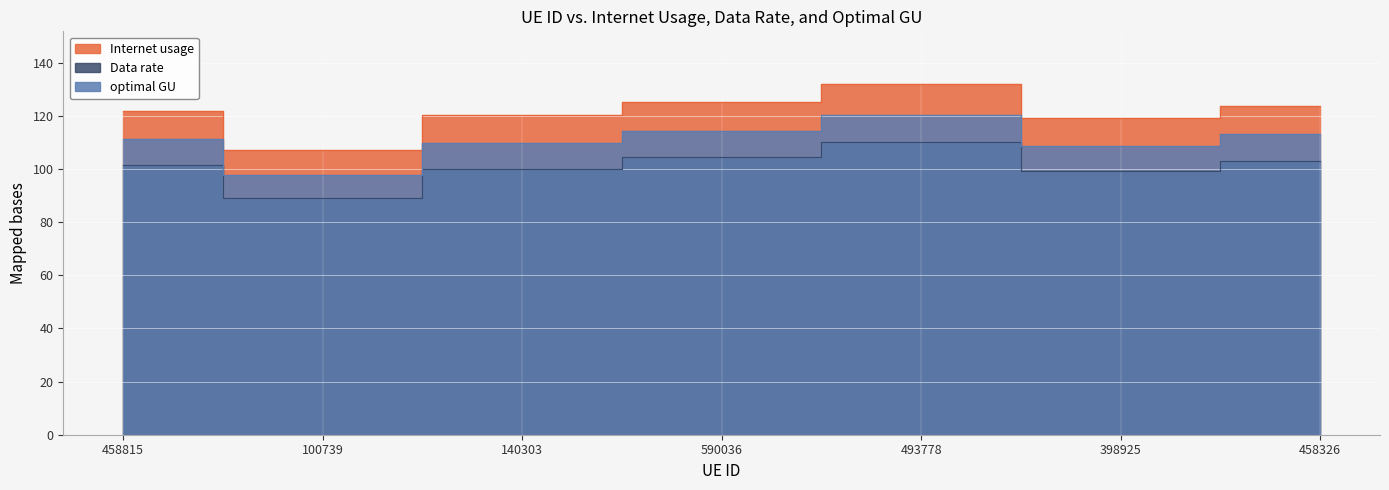

True or false: optimal GU and Internet usage intersect in this chart.

False